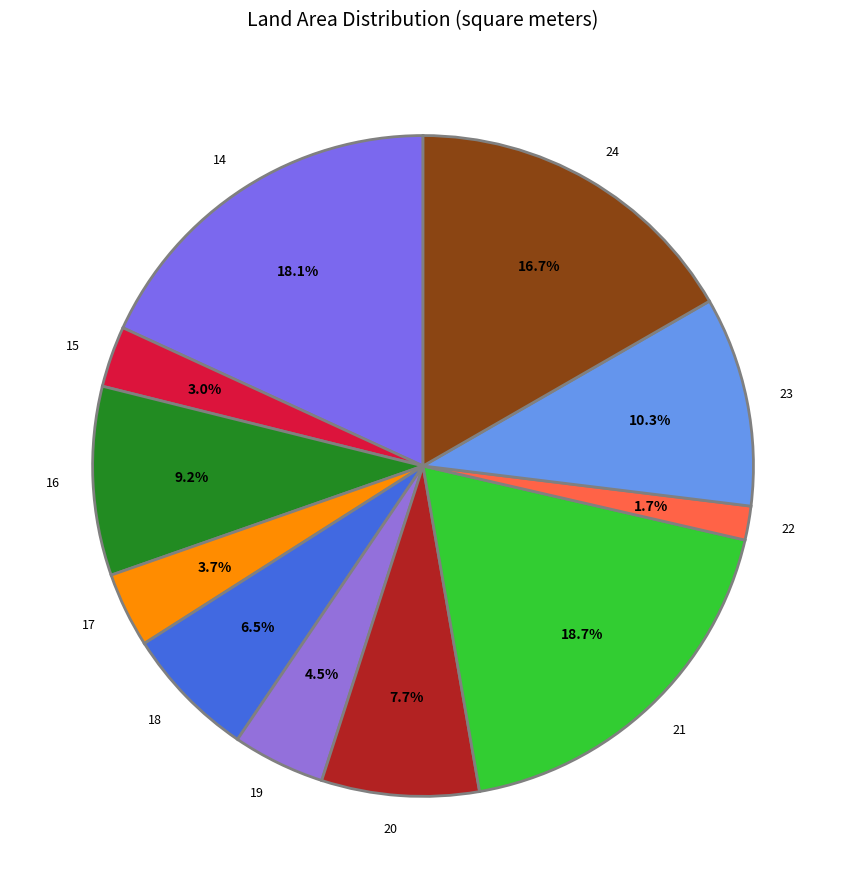

True or false: 16 accounts for 9% of the total.

True